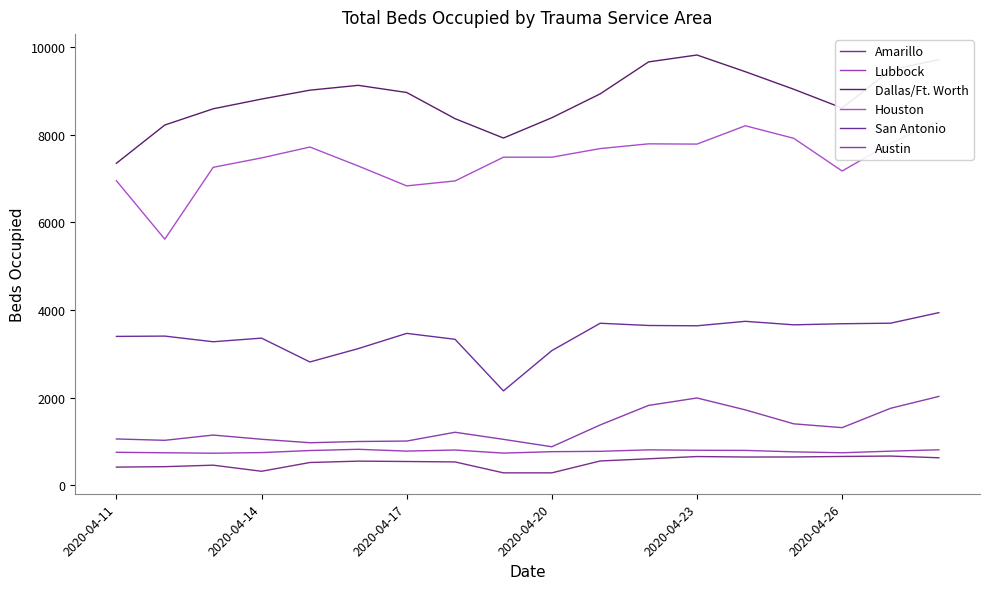

What is the total value across all series at 2020-04-11?

19925